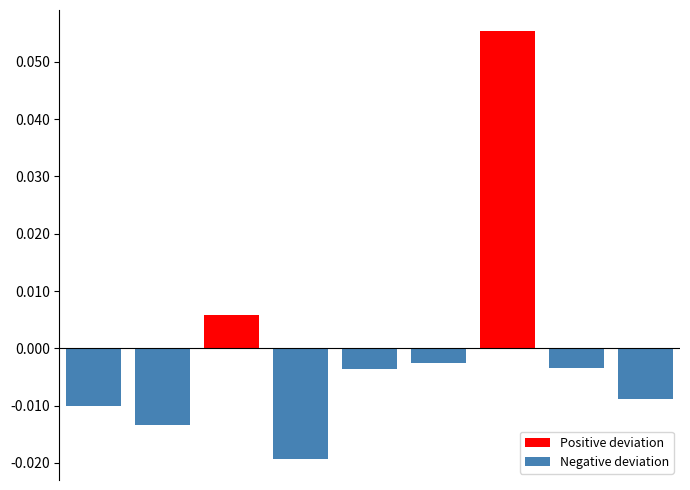

Are the bars horizontal?

No